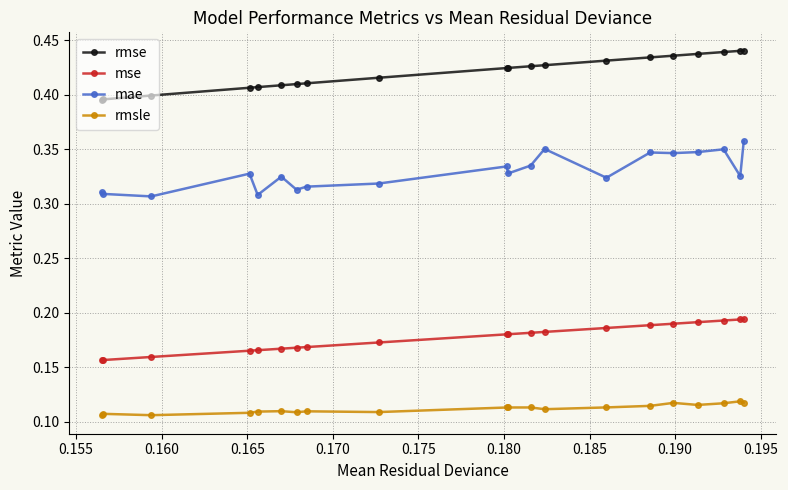

List the series in order of their overall mean, lowest first.

rmsle, mse, mae, rmse